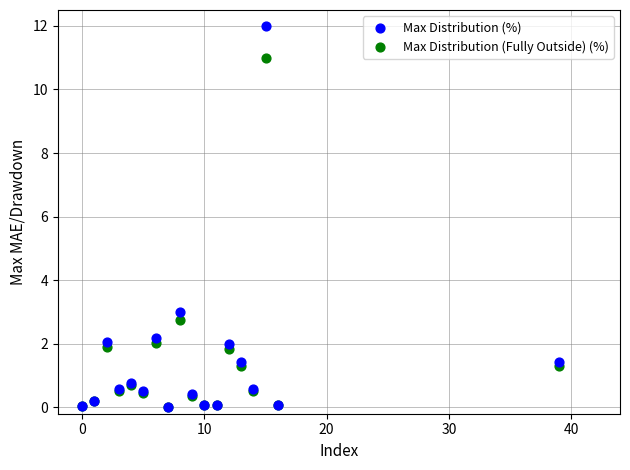

Across all series, what Y value is closest to 6?

3.0